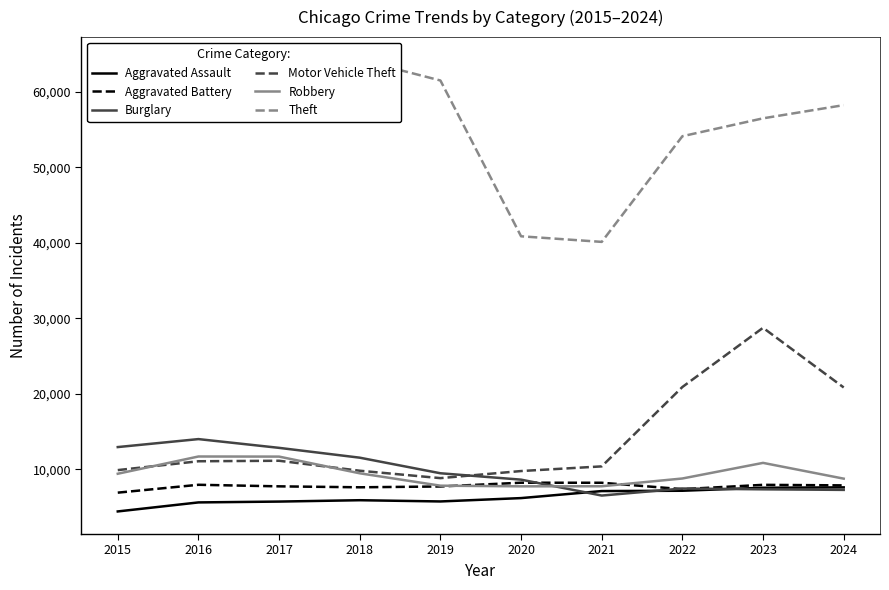

True or false: Theft and Burglary intersect in this chart.

False